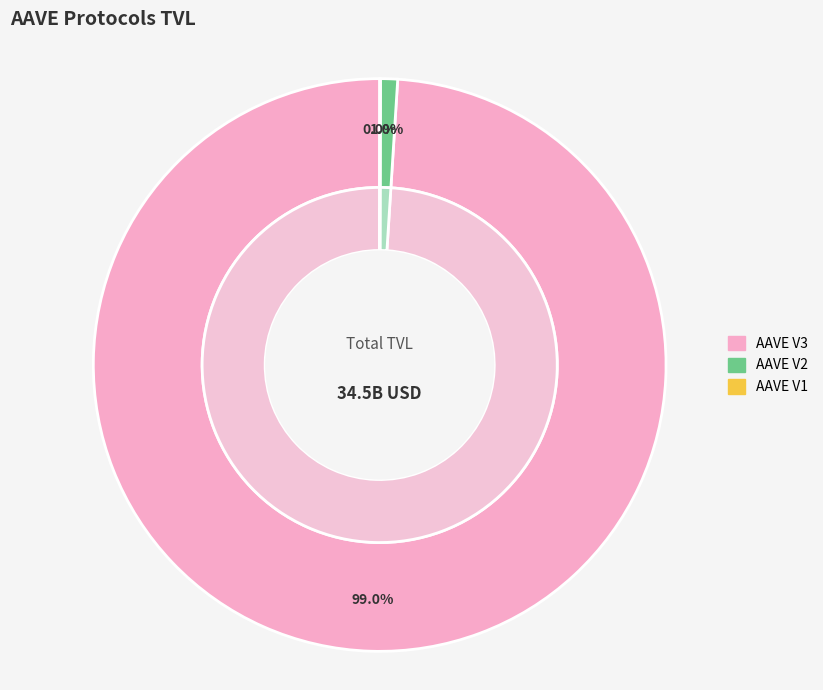

To the nearest percent, what is the difference between the largest and smallest slice percentages?

99%